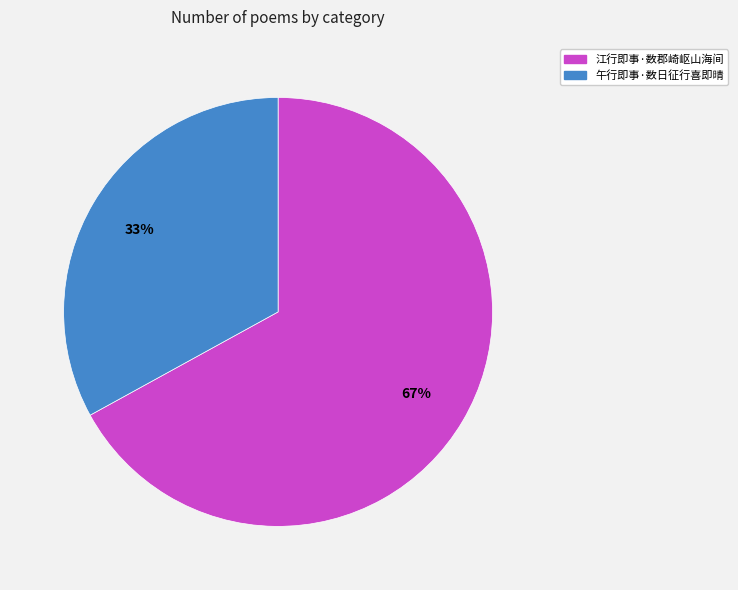

Which slice represents more than half of the pie?

江行即事·数郡崎岖山海间